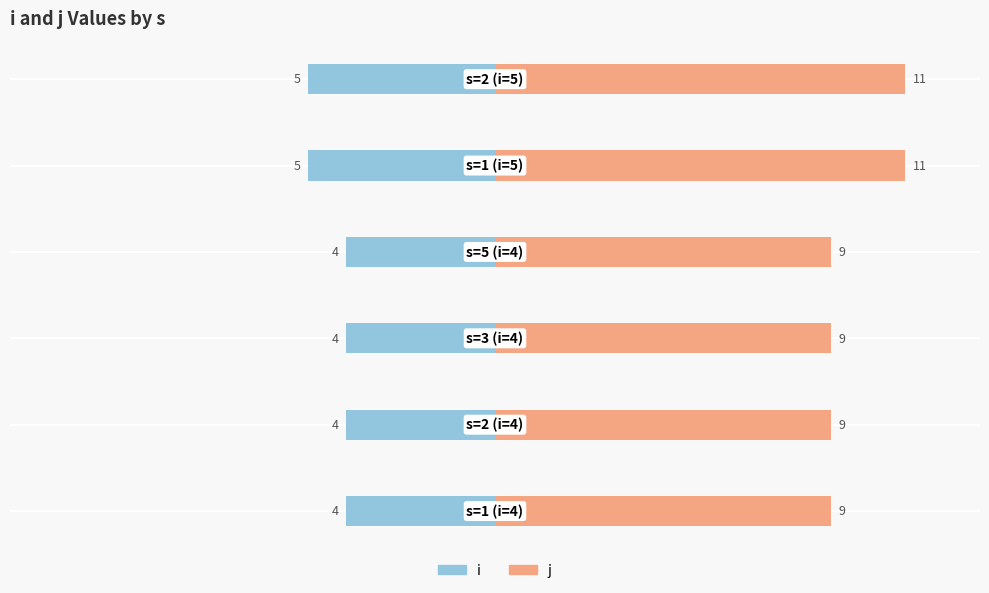

What is the difference between the maximum and minimum values in the i series?

1